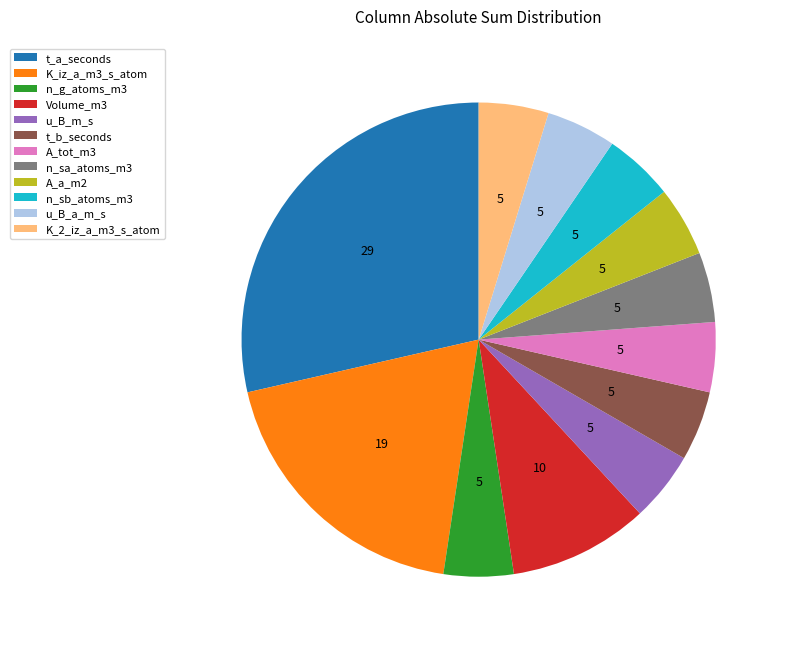

Between Volume_m3 and A_a_m2, which is larger?

Volume_m3